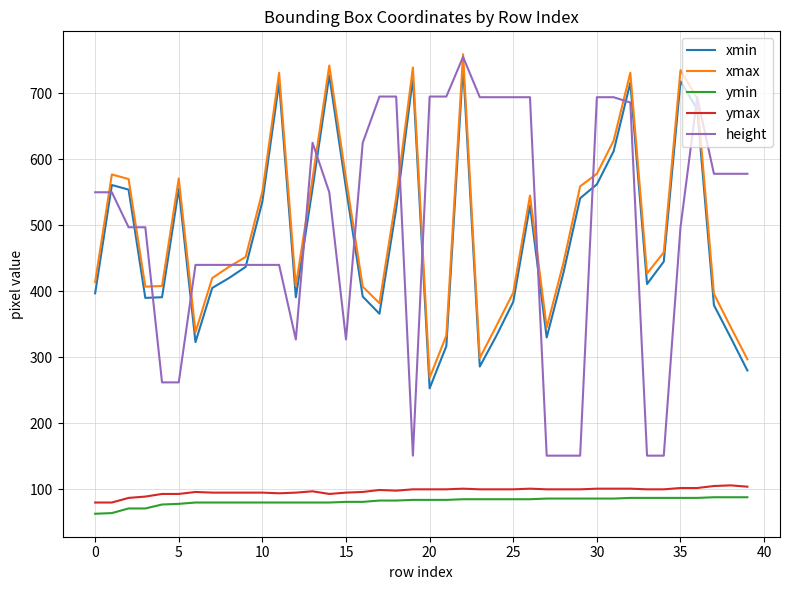

At how many categories does at least one series exceed 520?

29